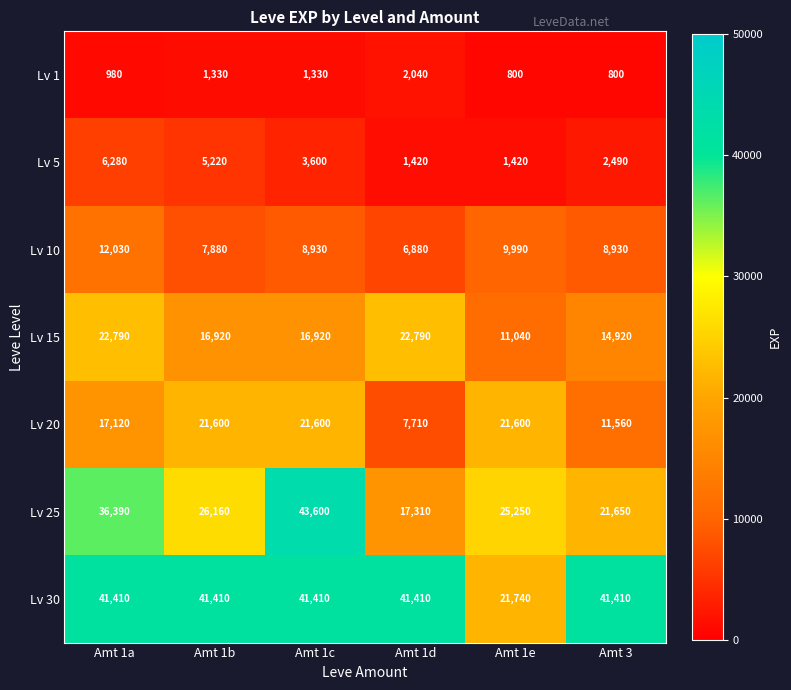

Count the Lv 5 values in the range 1420 to 5220.

5